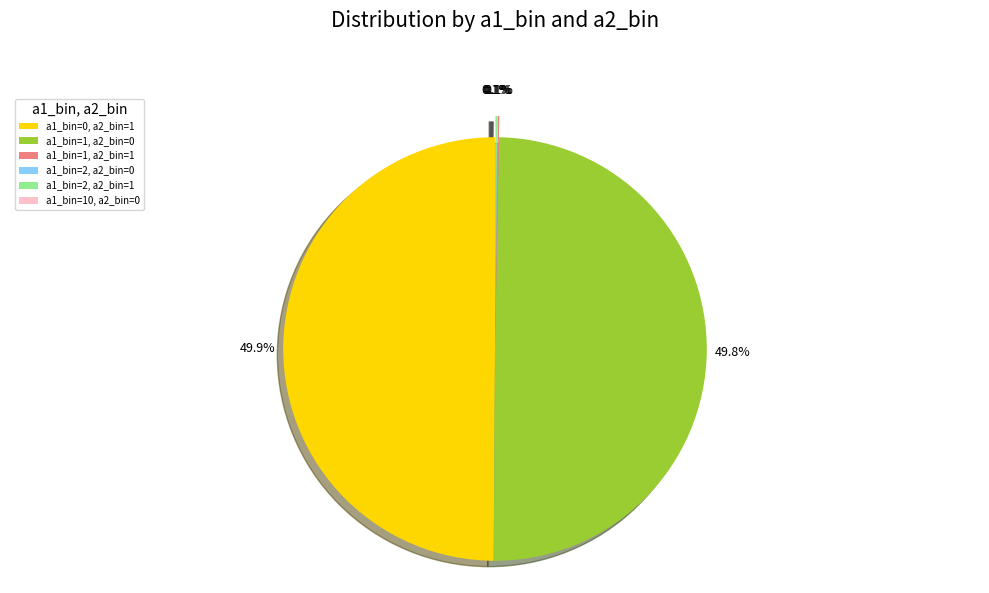

To the nearest percent, what portion does a1_bin=0, a2_bin=1 represent?

50%